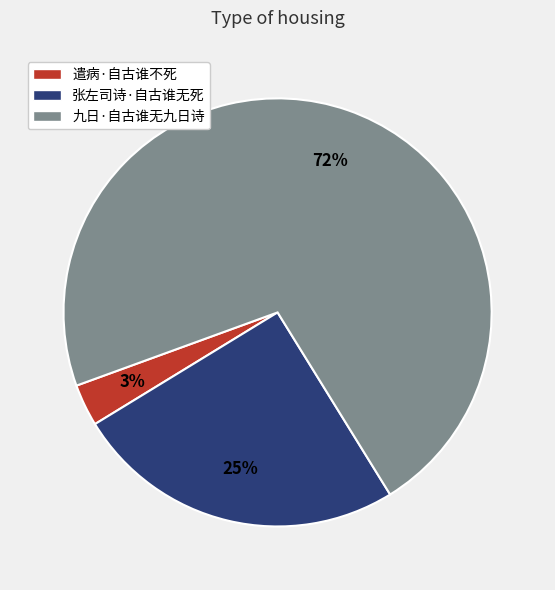

To the nearest percent, what is the difference between the 九日·自古谁无九日诗 and 张左司诗·自古谁无死 slice percentages?

47%